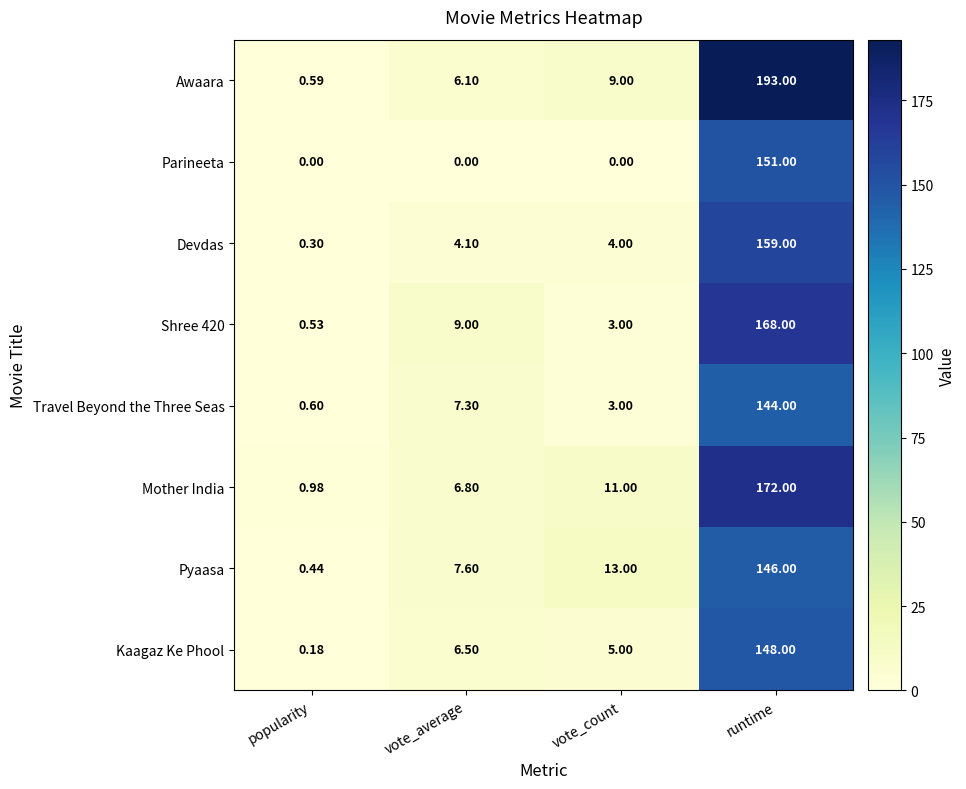

What is the total value across all series at runtime?

1281.0